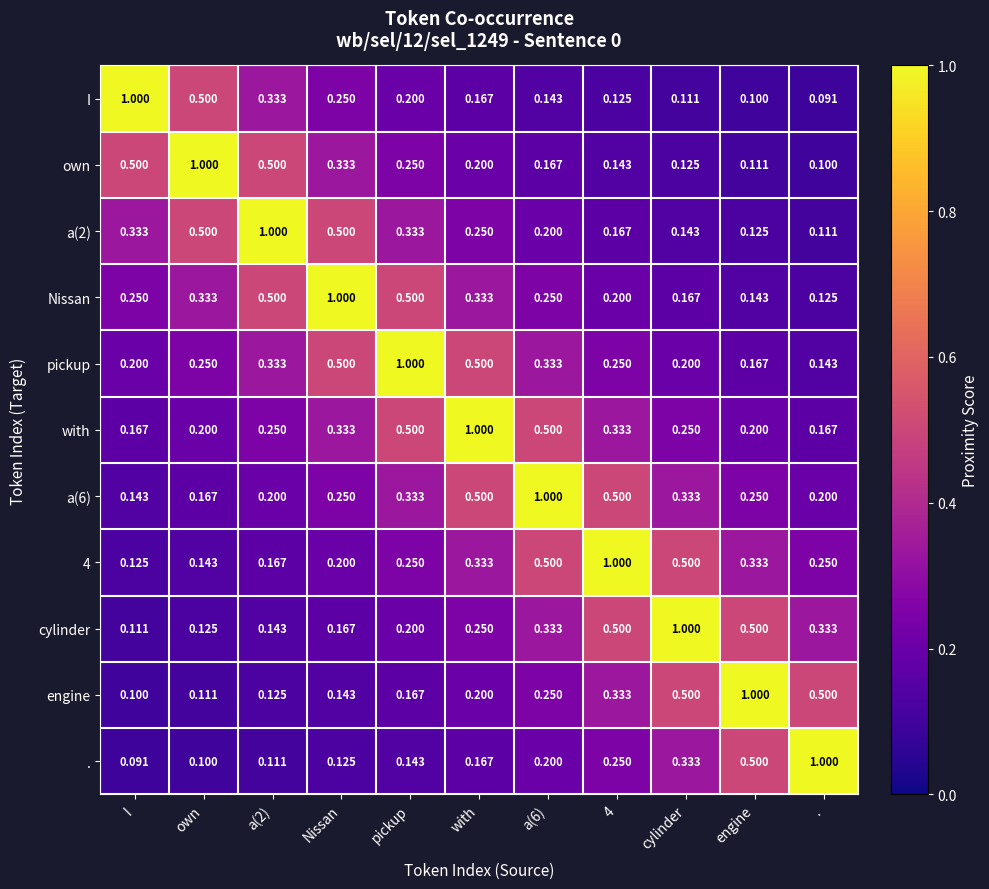

Which series has the largest total across all categories?

with